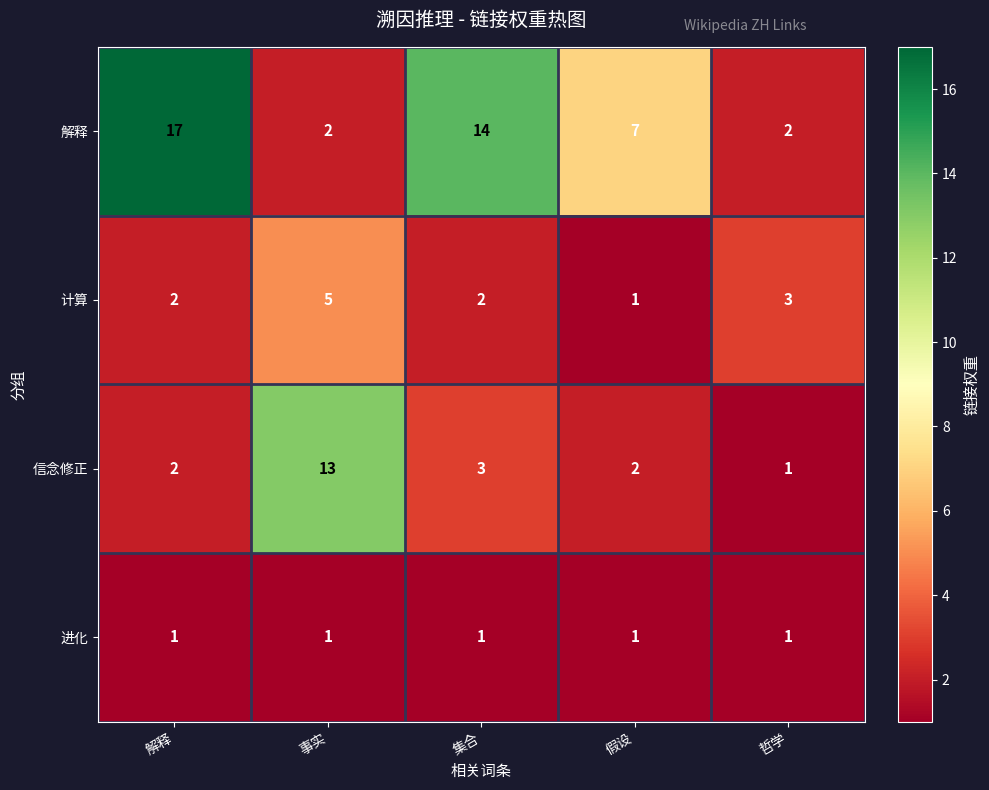

Which series has the largest total across all categories?

解释